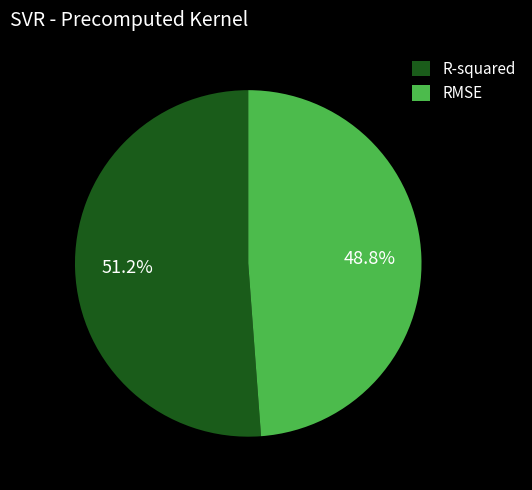

What portion of the pie excludes RMSE?

51.2%